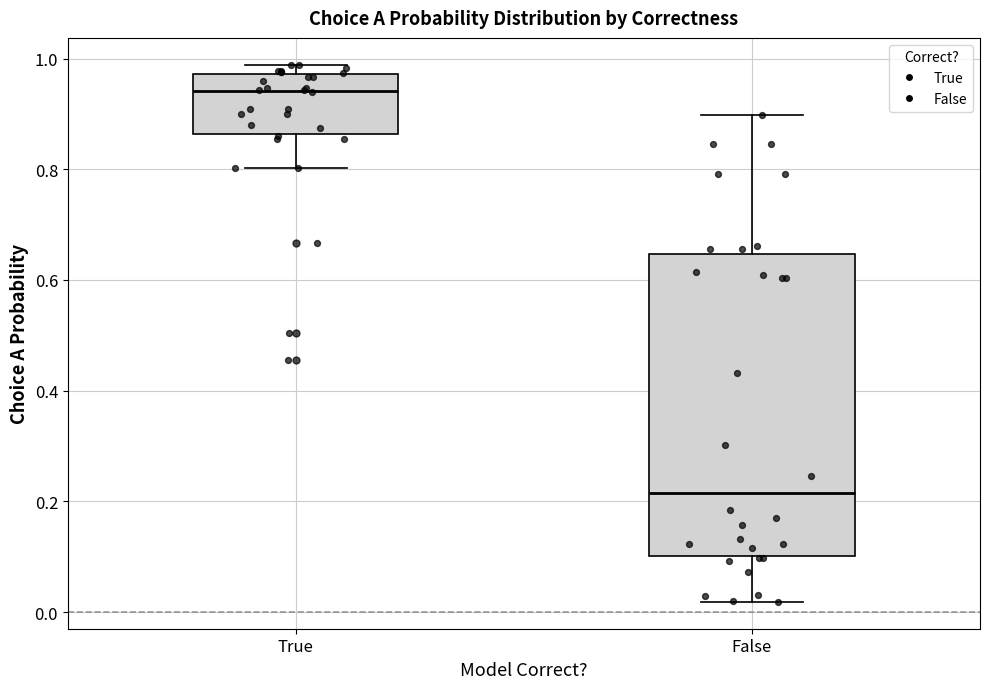

Which box's median line is the highest?

True